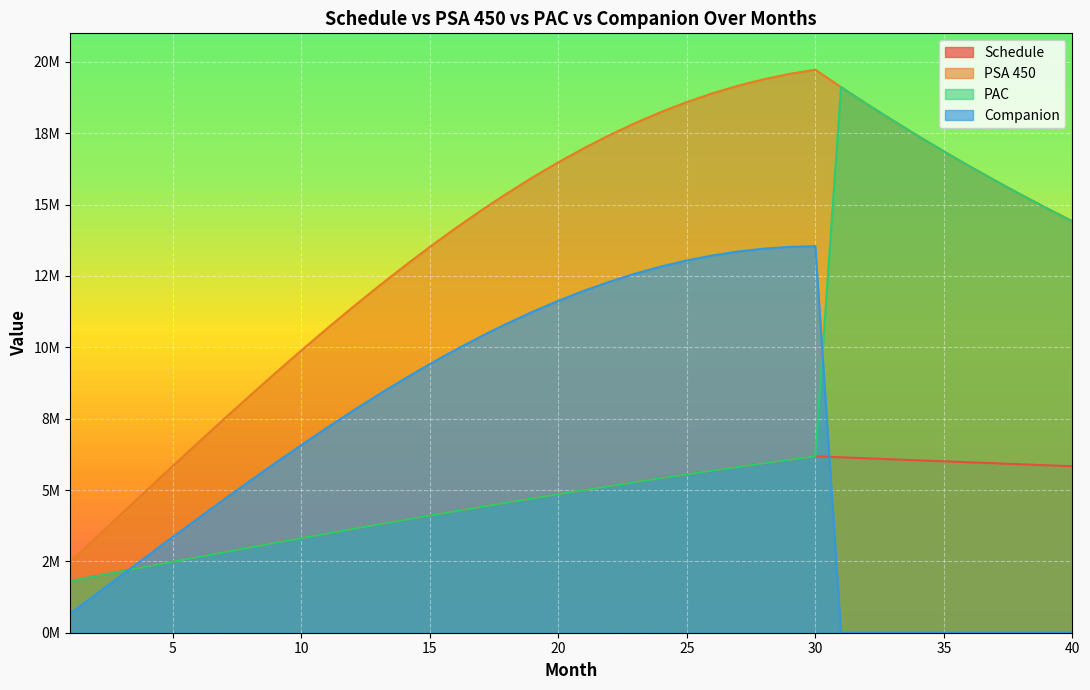

Which has a higher value, 2 or 22?

22